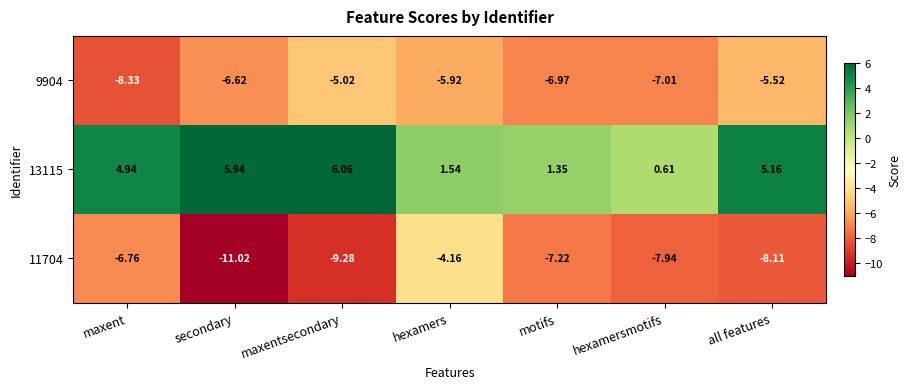

How many data points in 13115 are less than 4?

3